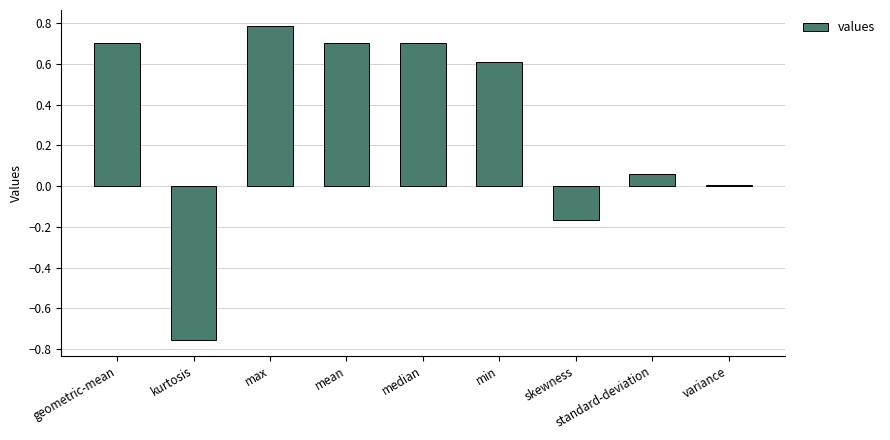

What is the sum of all values?

2.6